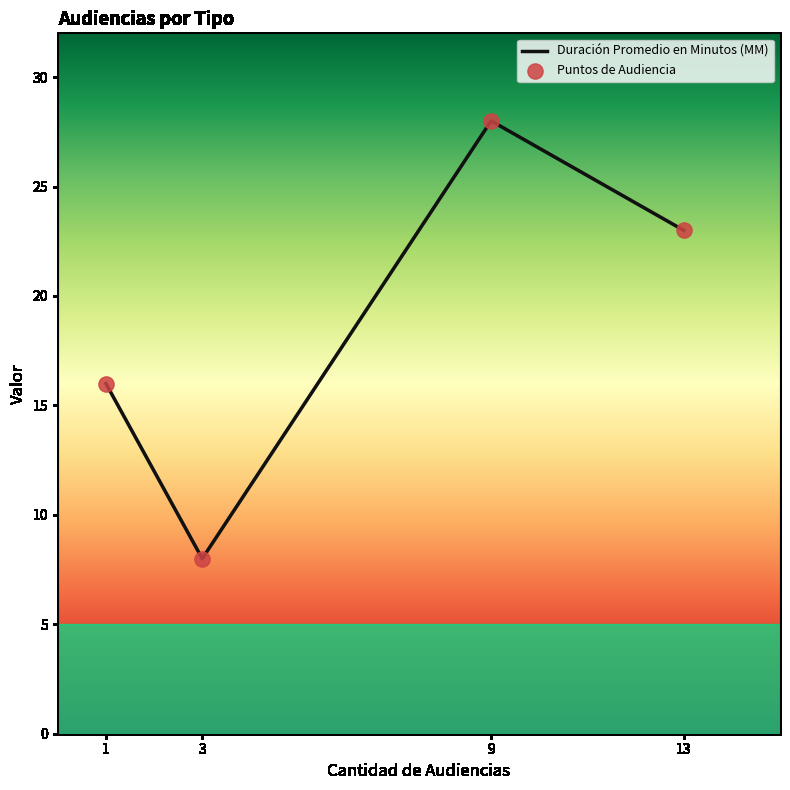

Rank the categories by value from lowest to highest.

3, 1, 13, 9